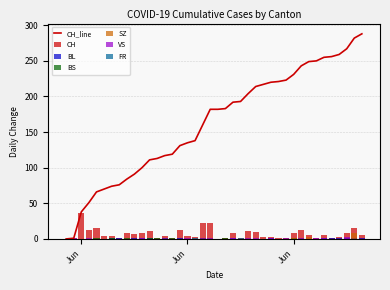

At 37, list the series in order from smallest to largest.

FR, SZ, BS, BL, VS, CH